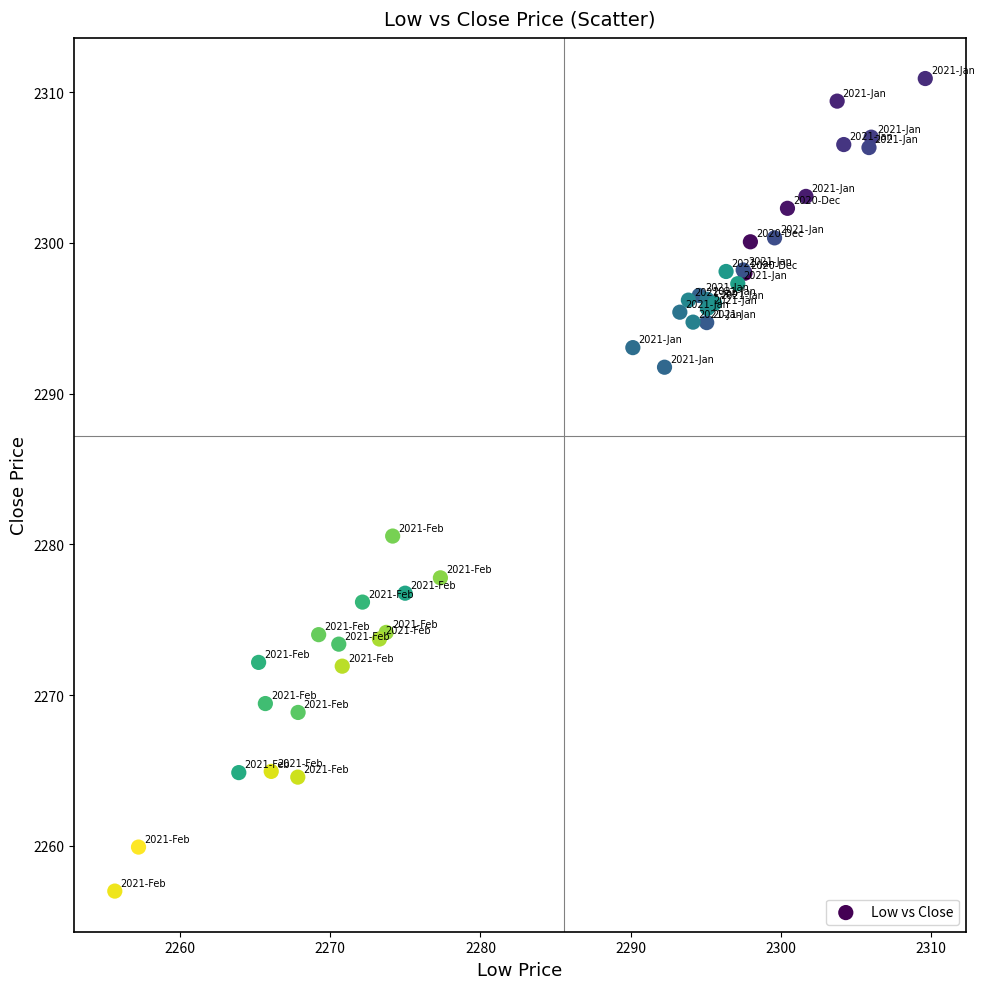

What Y value in the scatter plot is closest to 2283?

2280.6